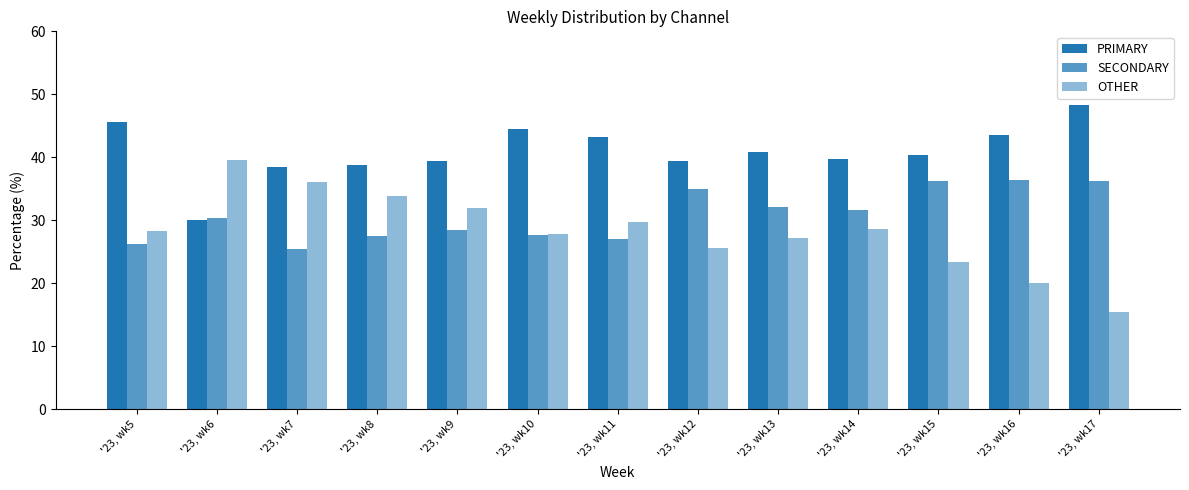

How many series are shown in this chart?

3